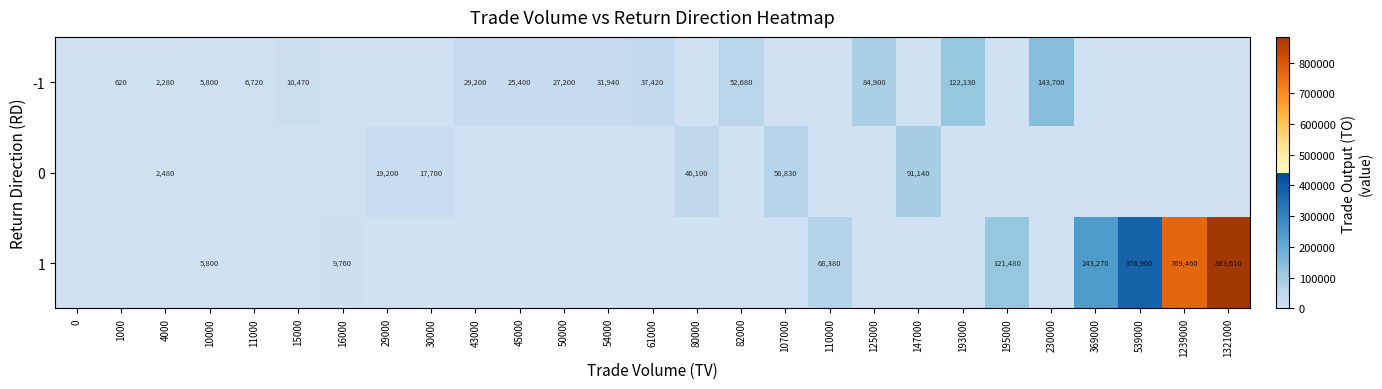

True or false: -1 has a value of 923 at 4000.

False